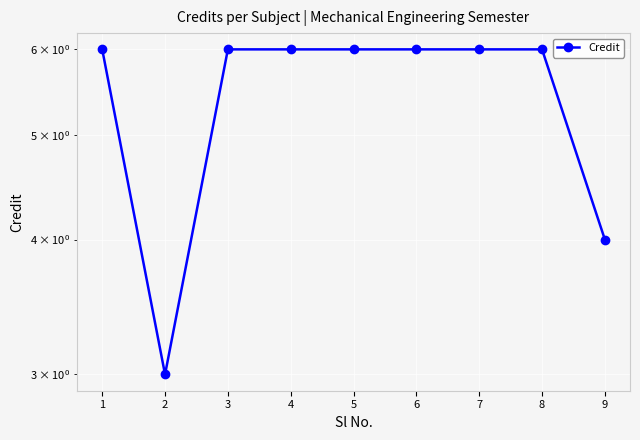

How many data points does each series have?

9